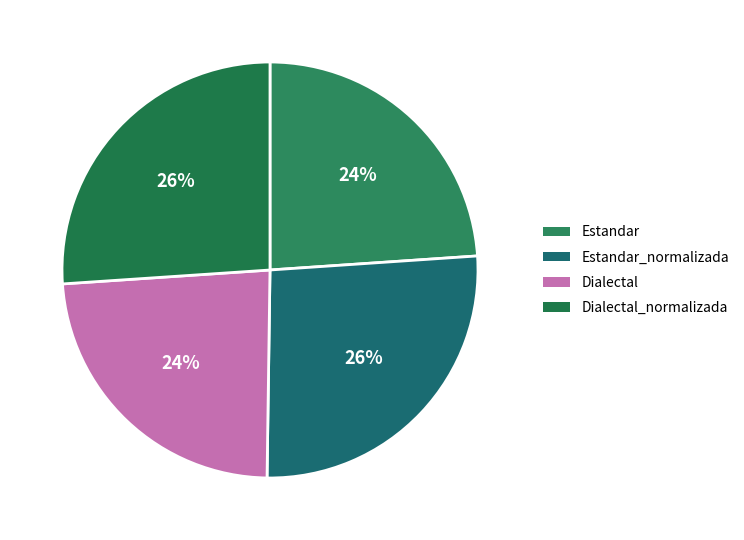

True or false: Estandar accounts for 24% of the total.

True